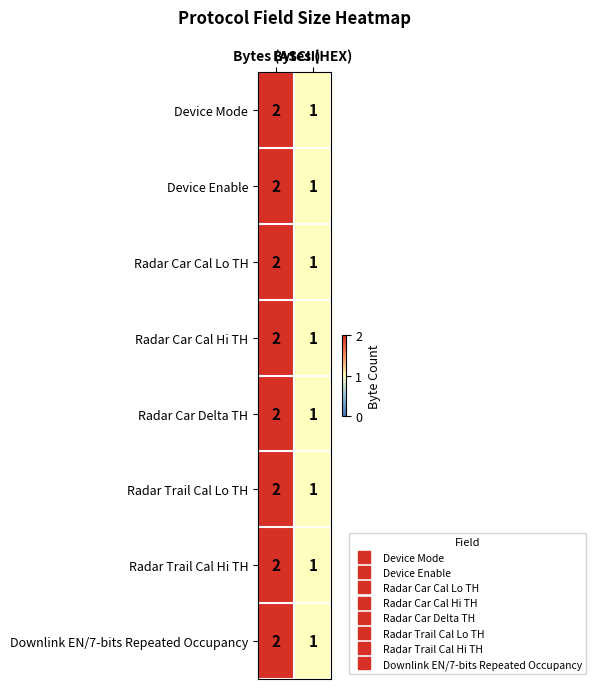

What is the sum of all Radar Trail Cal Hi TH values?

3